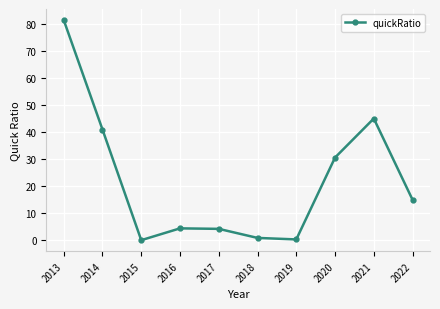

At which label does the data first exceed 14?

2013